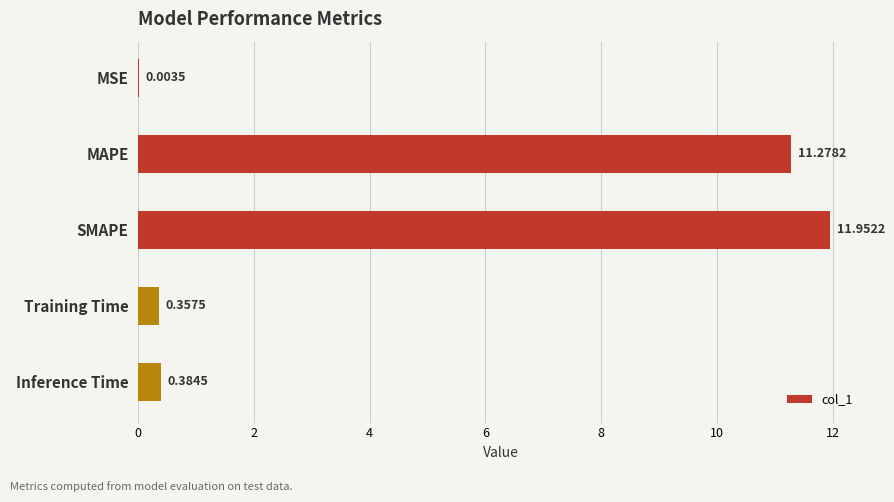

What is the sum of all values?

24.0